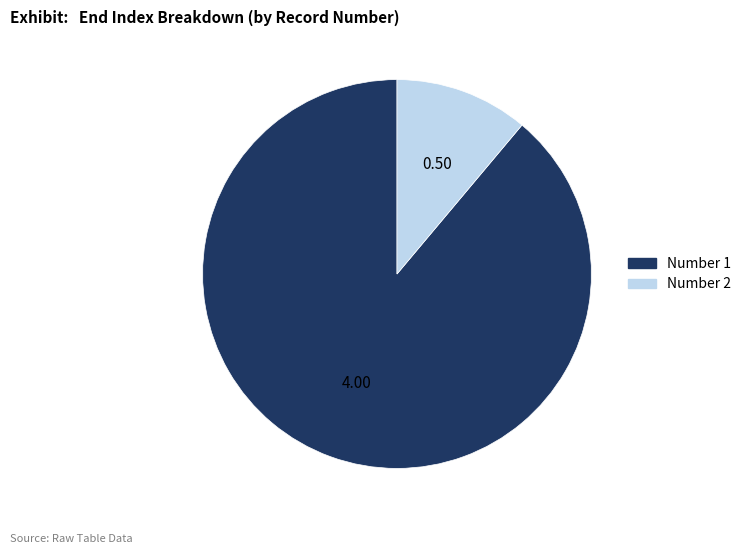

Is there any slice that represents more than half of the pie?

Yes